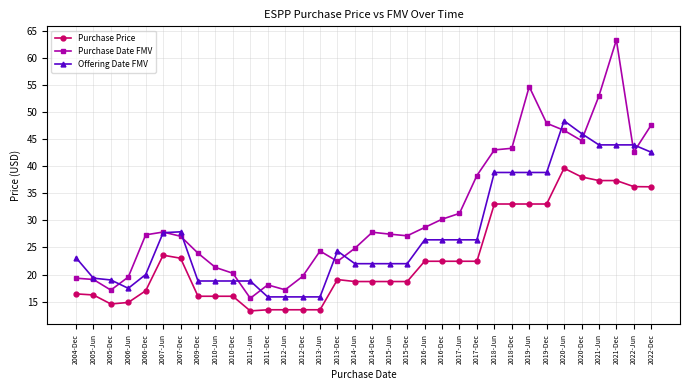

What is the value of the Offering Date FMV point at the 27th from the left?

38.9